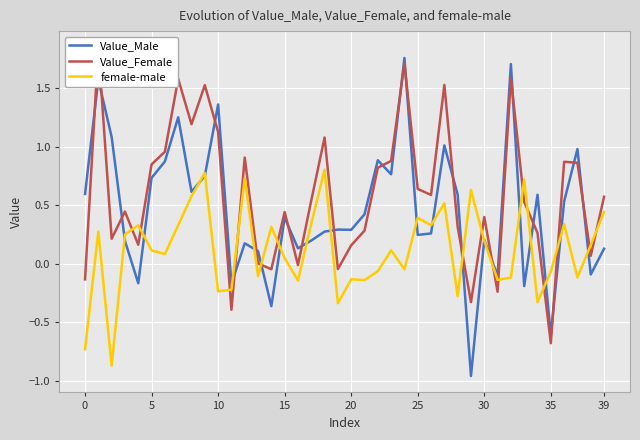

How many data points in Value_Male are above 0?

32